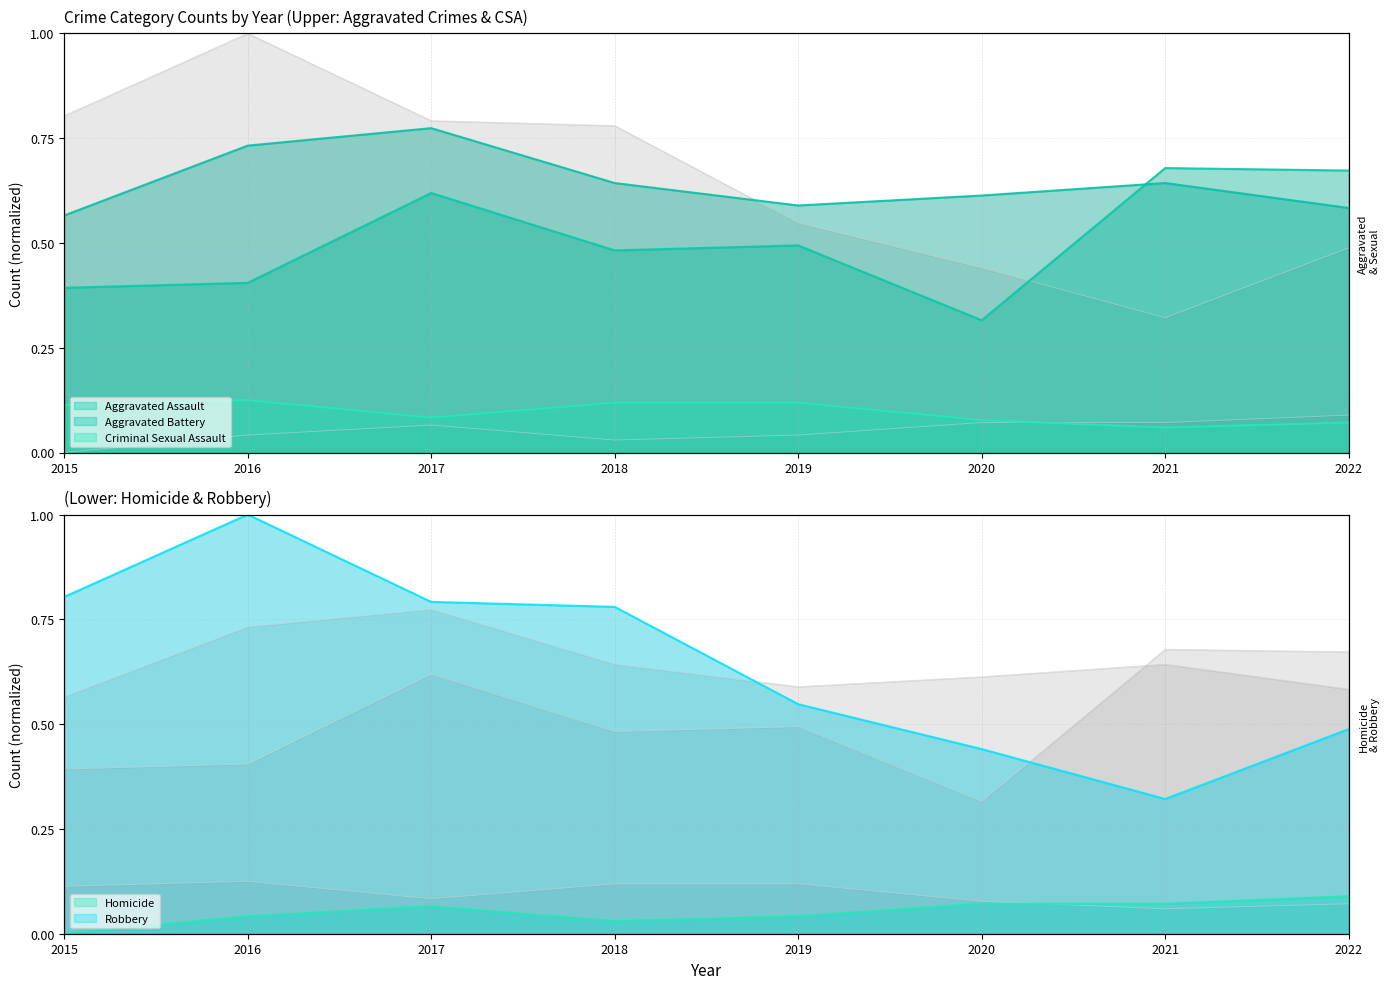

Rank the series by their maximum value, from highest to lowest.

Robbery, Aggravated Battery, Aggravated Assault, Criminal Sexual Assault, Homicide